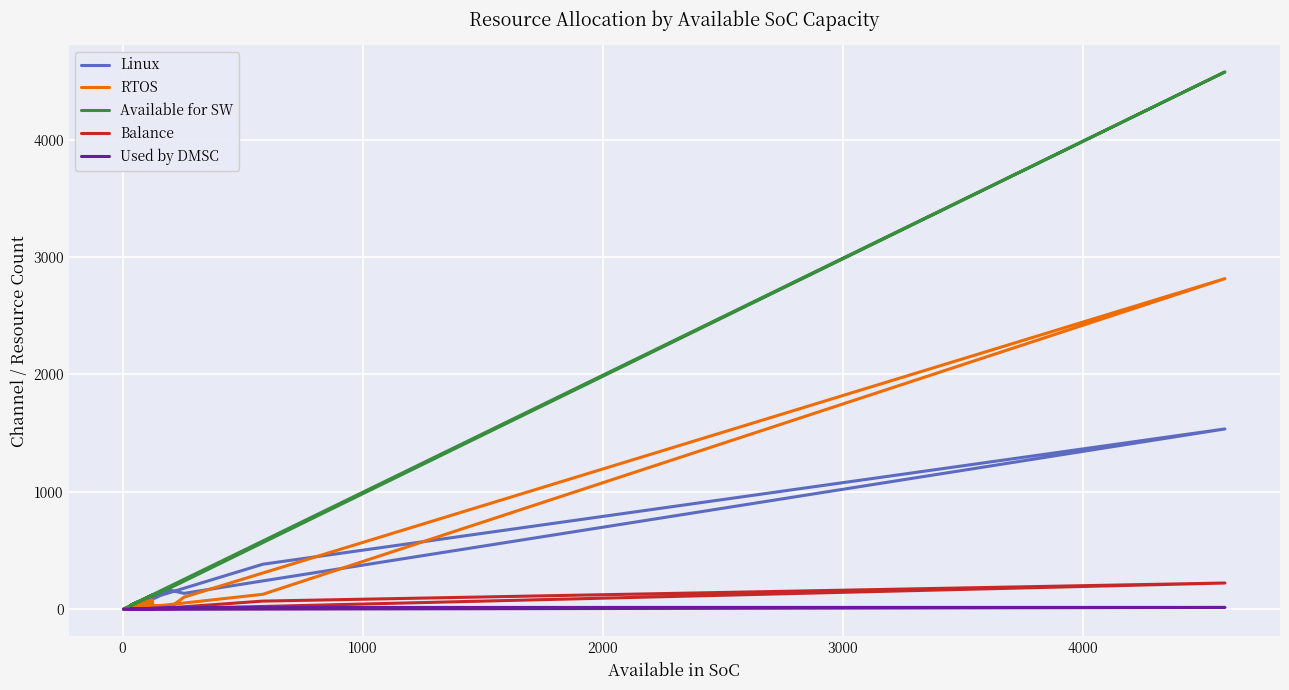

List the series in order of their peak value, highest first.

Available for SW, RTOS, Linux, Balance, Used by DMSC